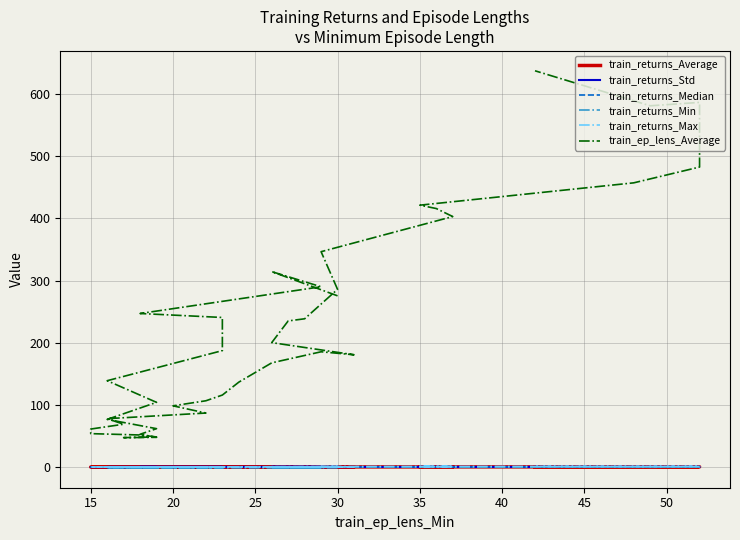

What is the greatest value displayed?

637.4